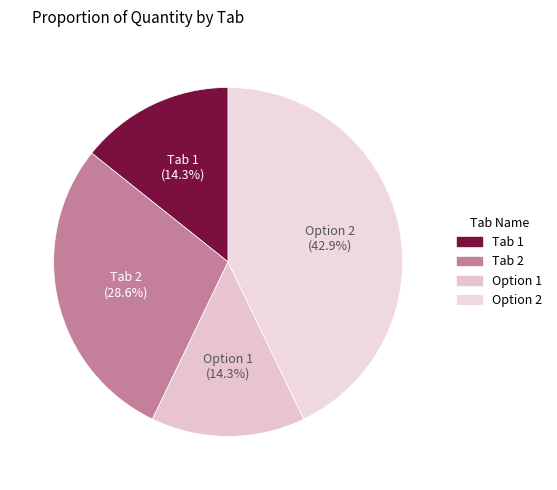

To the nearest percent, what is the difference between the largest and smallest slice percentages?

29%